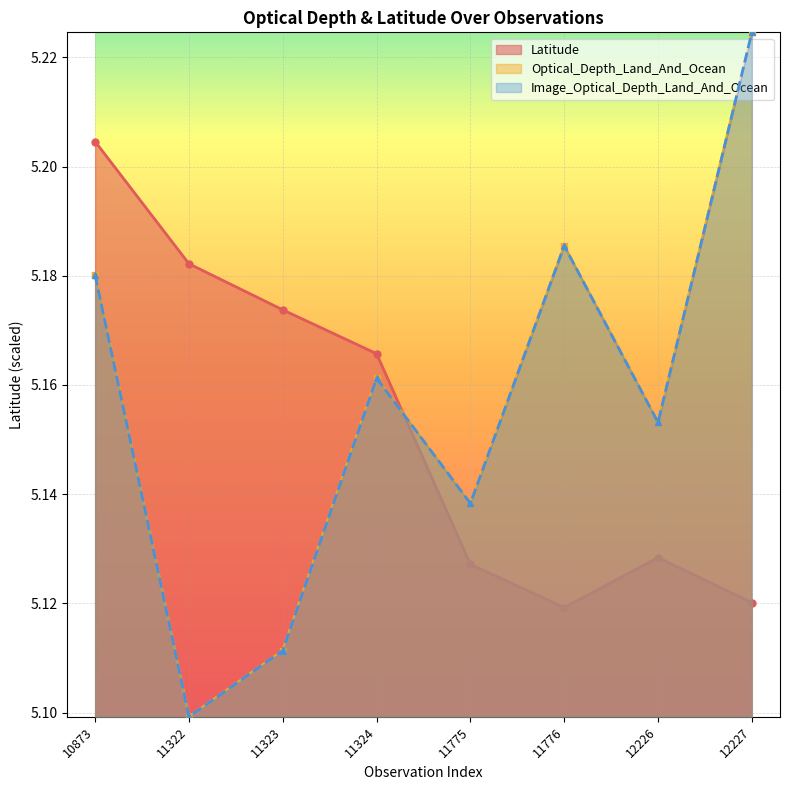

Is it true that Image_Optical_Depth_Land_And_Ocean equals 7.1 at 11776?

False